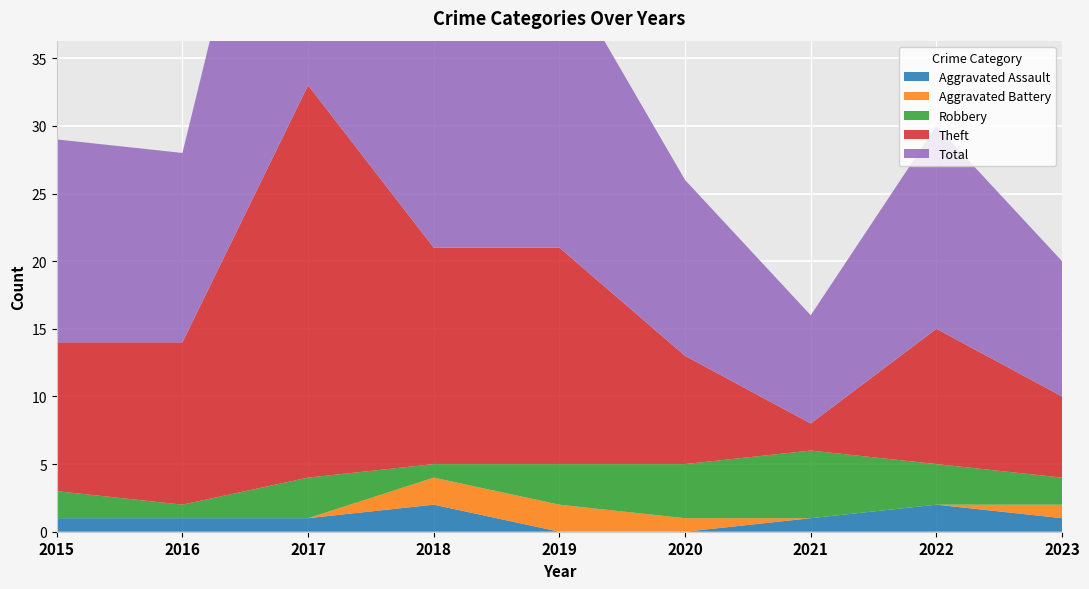

Reading left to right, list all the values displayed in this chart.

Aggravated Assault: 2015=1	2016=1	2017=1	2018=2	2019=0	2020=0	2021=1	2022=2	2023=1
Aggravated Battery: 2015=0	2016=0	2017=0	2018=2	2019=2	2020=1	2021=0	2022=0	2023=1
Robbery: 2015=2	2016=1	2017=3	2018=1	2019=3	2020=4	2021=5	2022=3	2023=2
Theft: 2015=11	2016=12	2017=29	2018=16	2019=16	2020=8	2021=2	2022=10	2023=6
Total: 2015=15	2016=14	2017=33	2018=21	2019=21	2020=13	2021=8	2022=15	2023=10